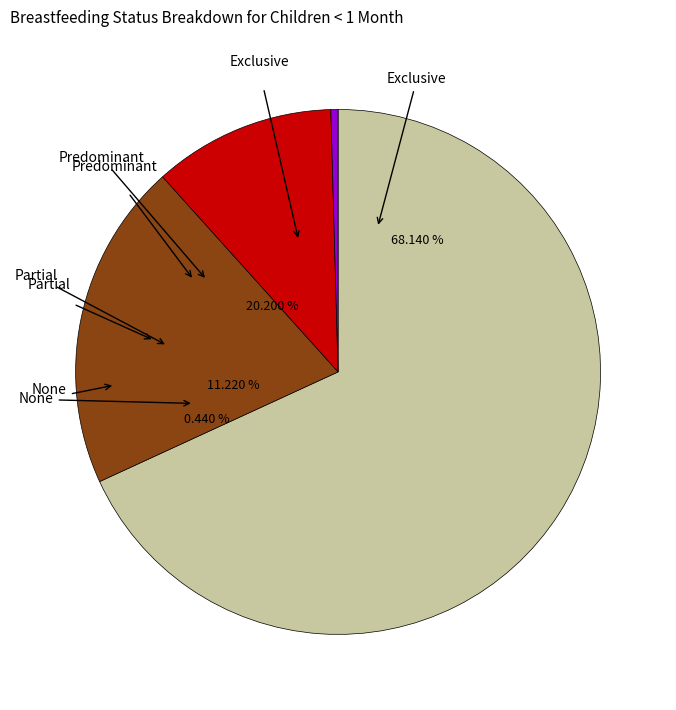

Which slice is the smallest?

None